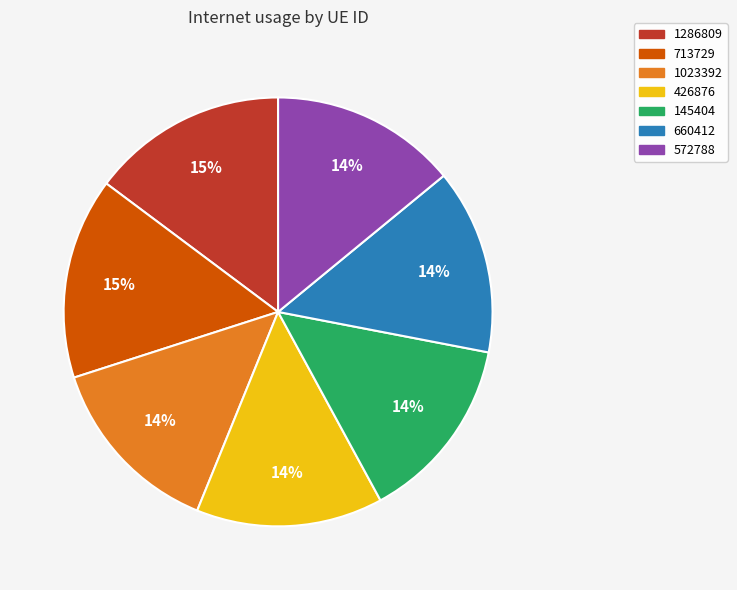

To the nearest percent, what percentage of the pie is 145404?

14%